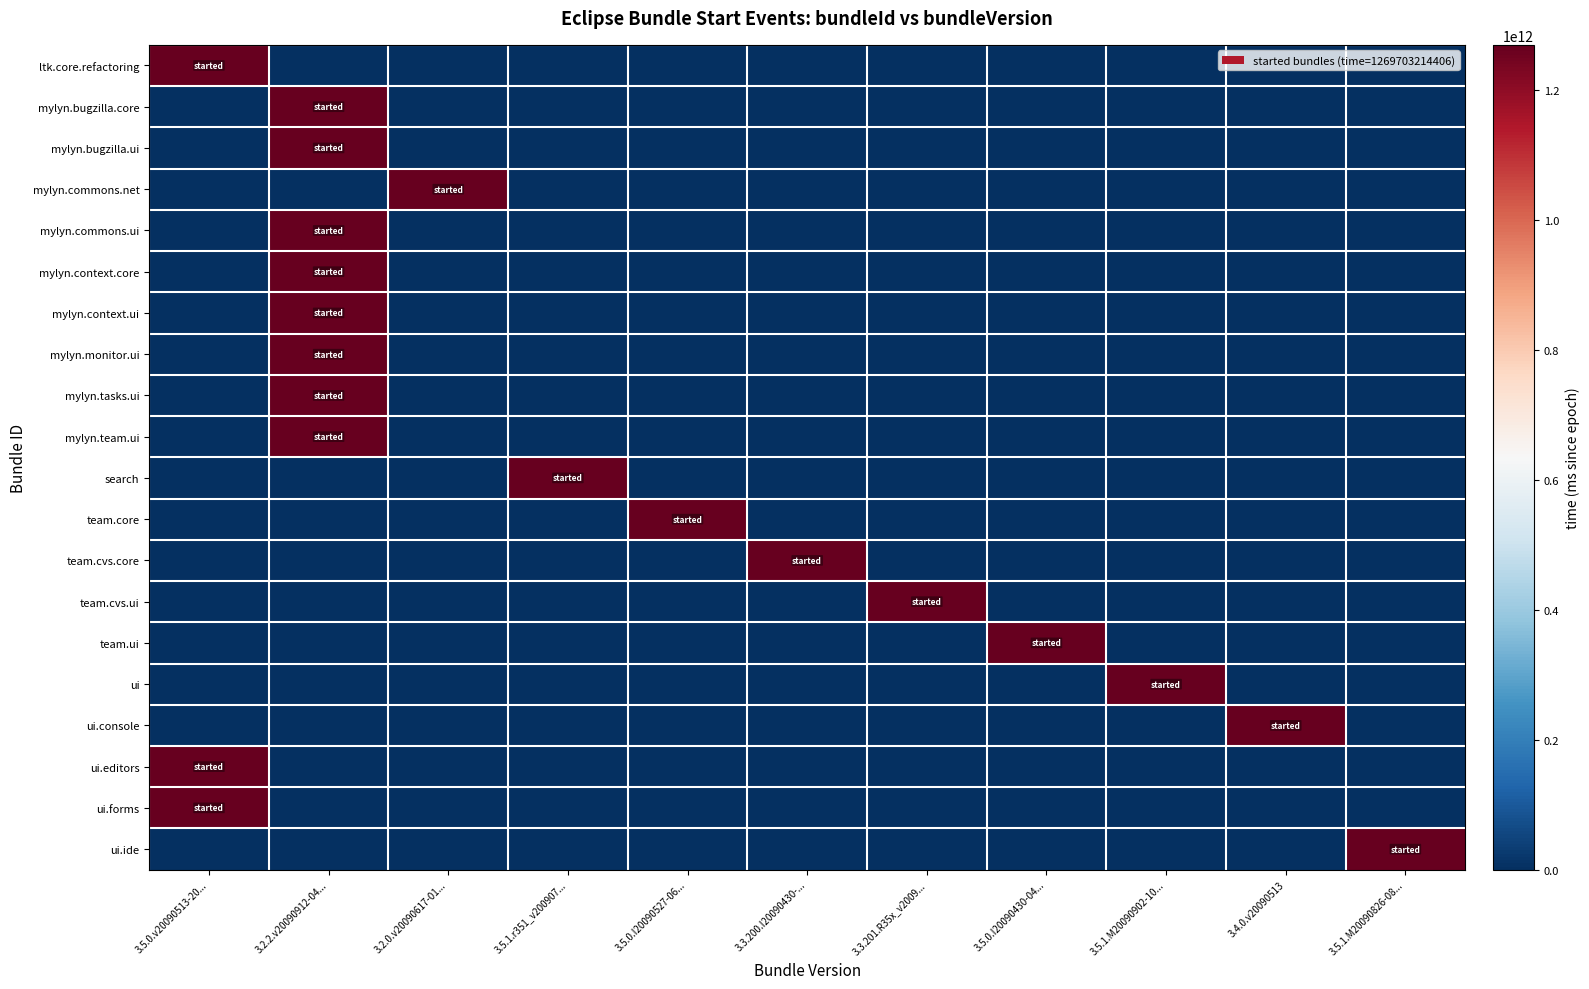

Which has a higher value, 3.5.0.I20090430-04... or 3.5.0.I20090527-06...?

3.5.0.I20090430-04...